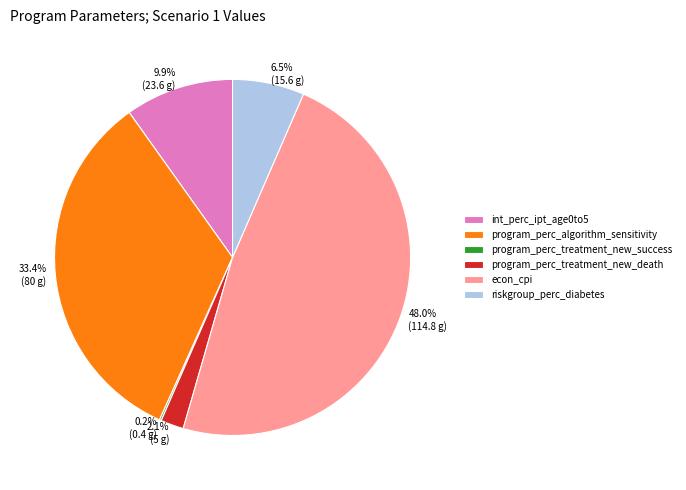

To the nearest percent, what portion does int_perc_ipt_age0to5 represent?

10%